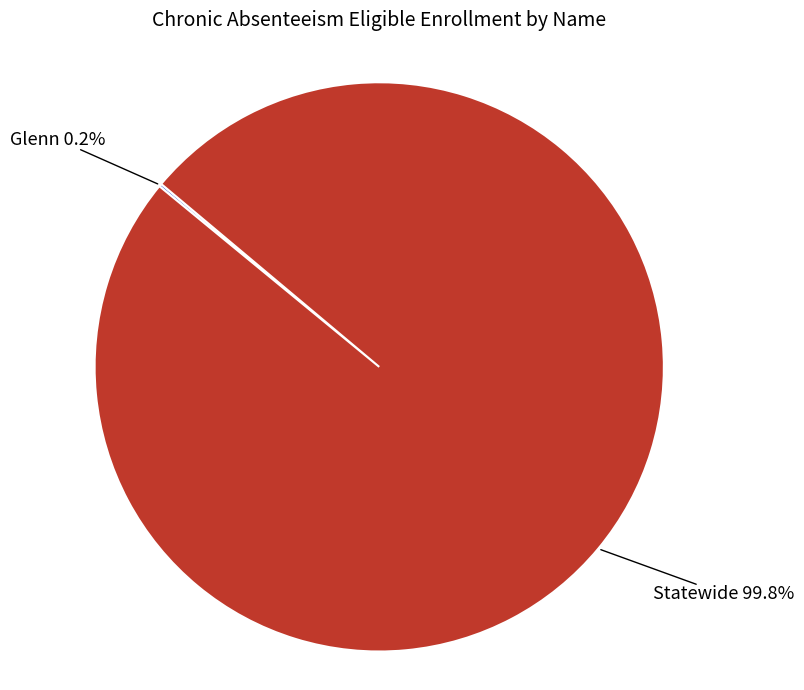

To the nearest percent, what portion does Statewide represent?

100%